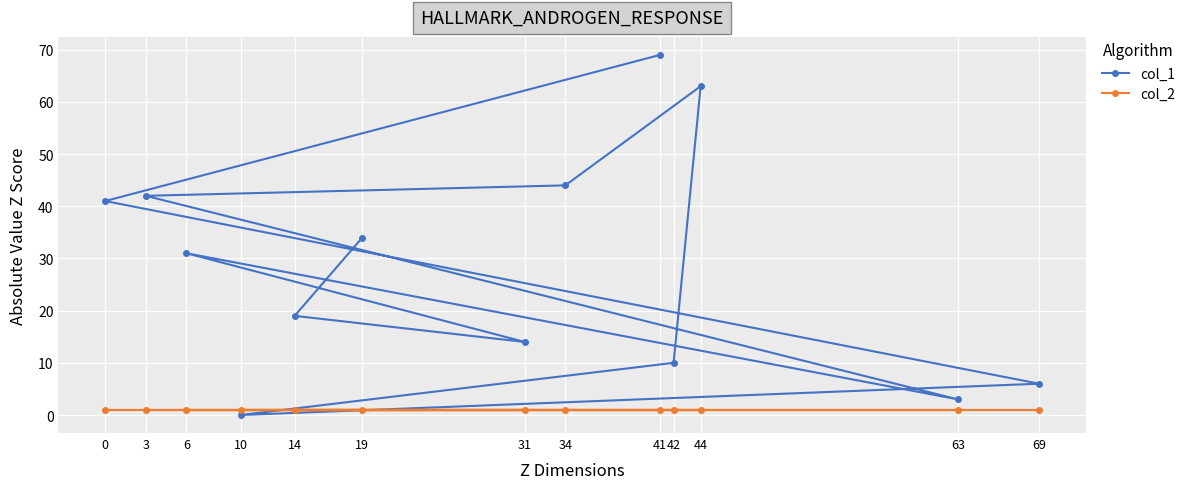

At which label is col_1 closest to 34?

19